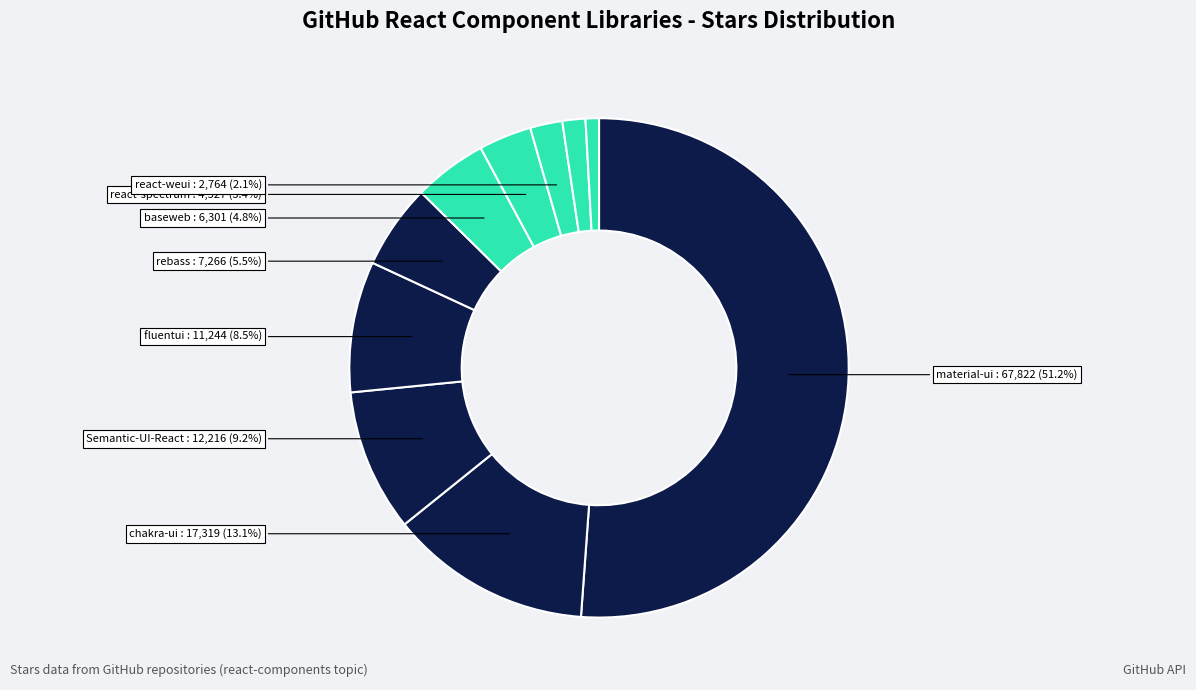

How many segments does this pie chart have?

10